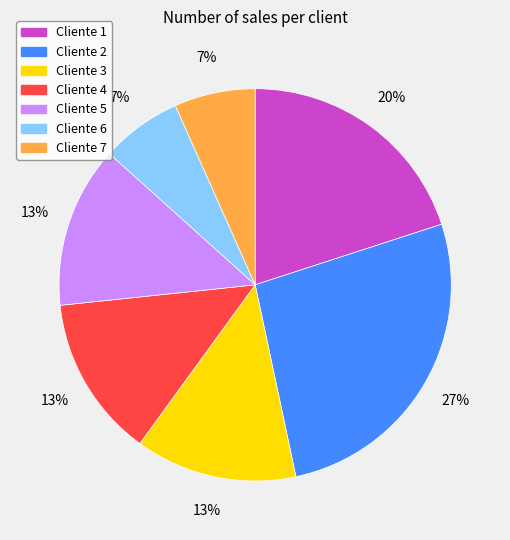

To the nearest percent, what is the average slice percentage?

14%